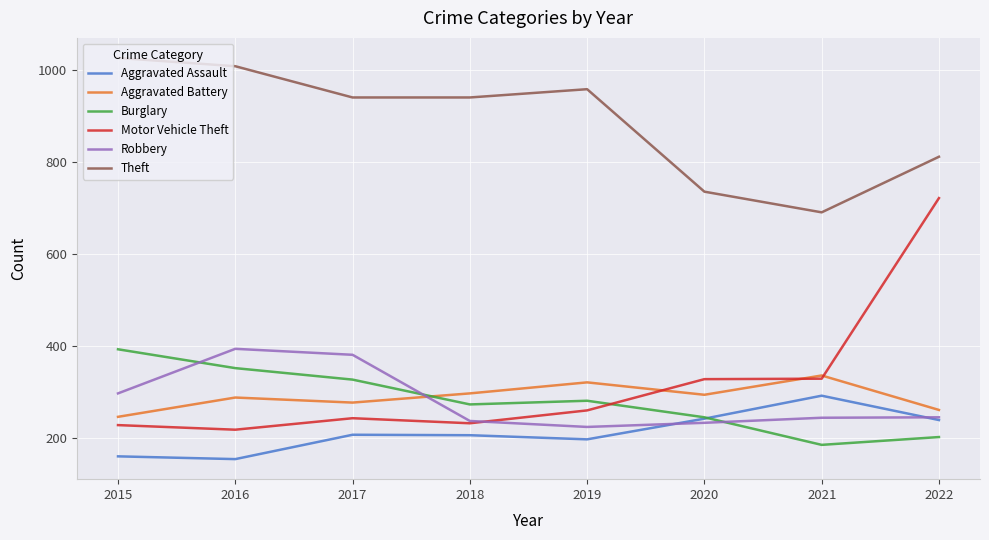

Which series has the largest total across all categories?

Theft